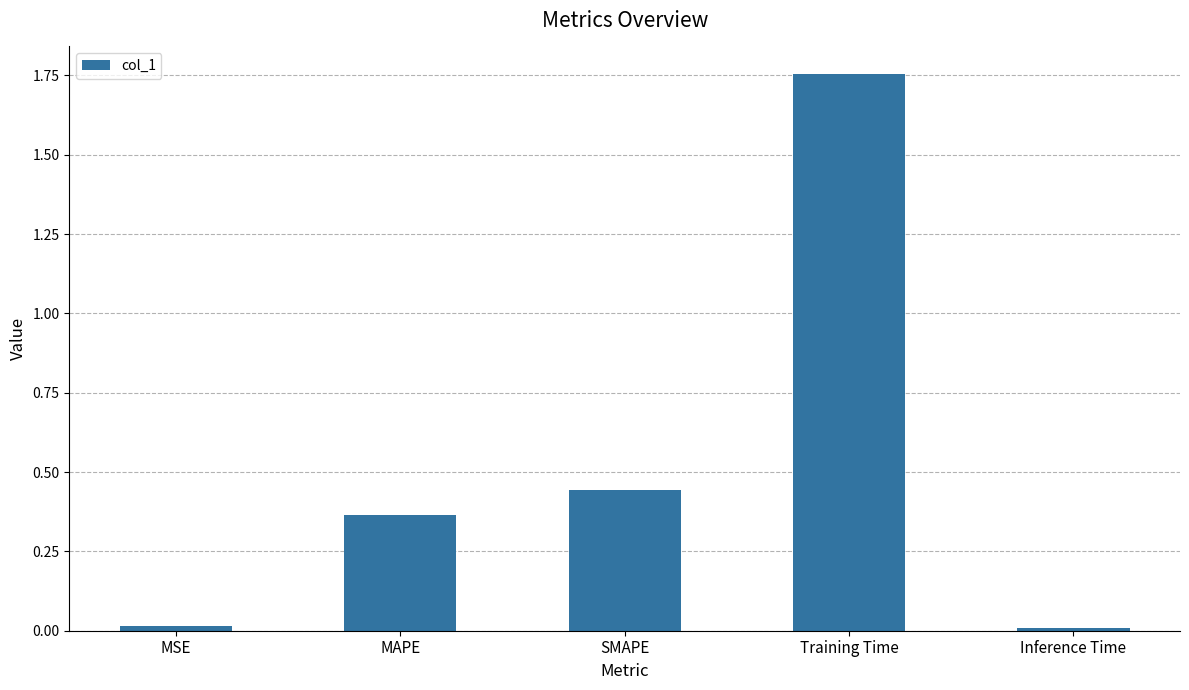

The chart shows a value of 0.0 at MSE. True or false?

True